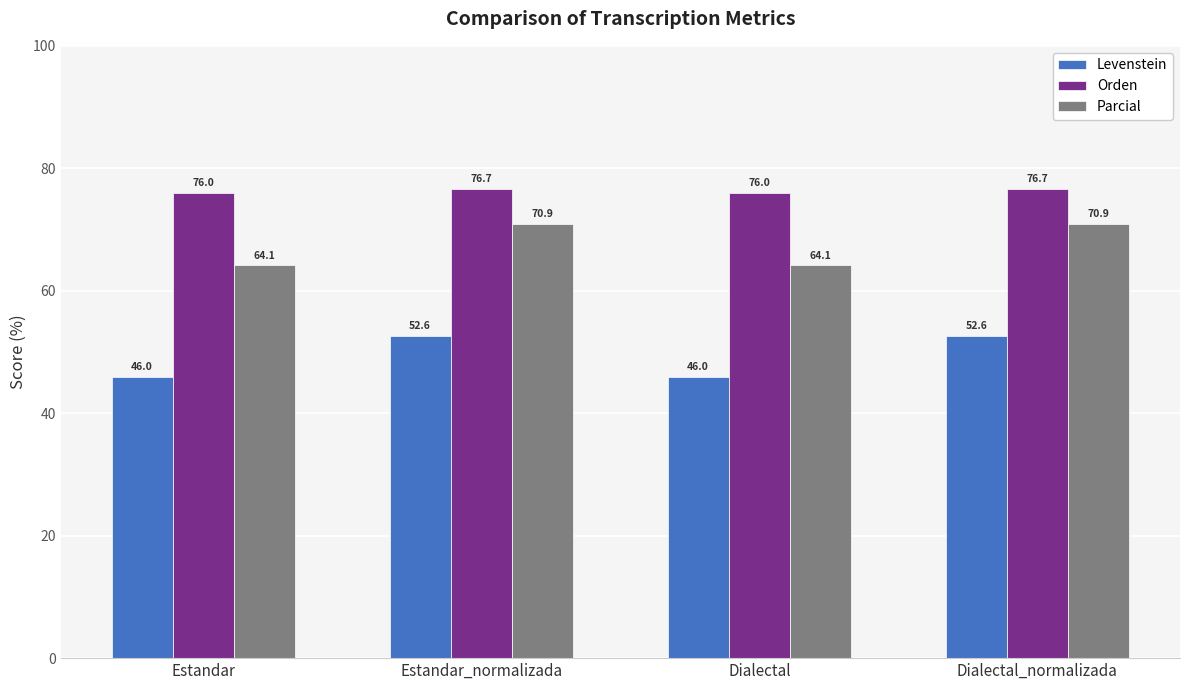

At how many categories does at least one series exceed 60?

4